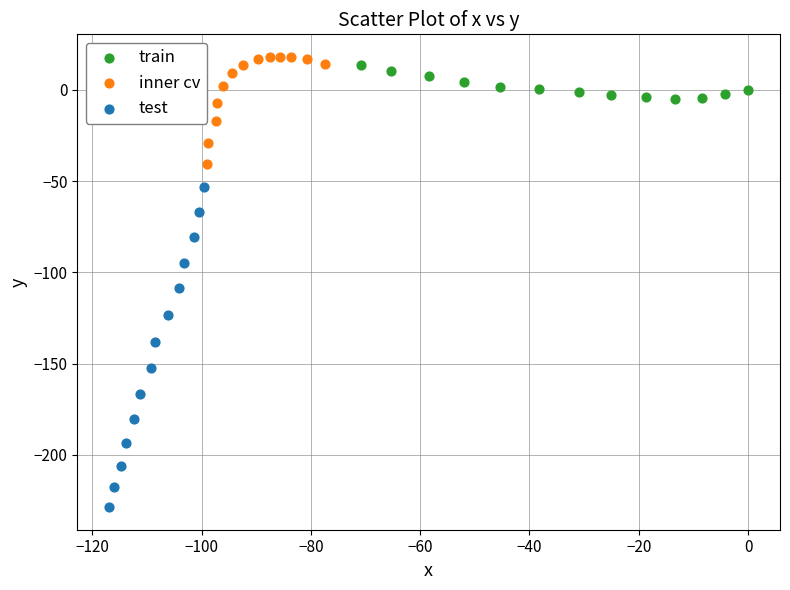

What are all the series names shown in the legend?

train, inner cv, test